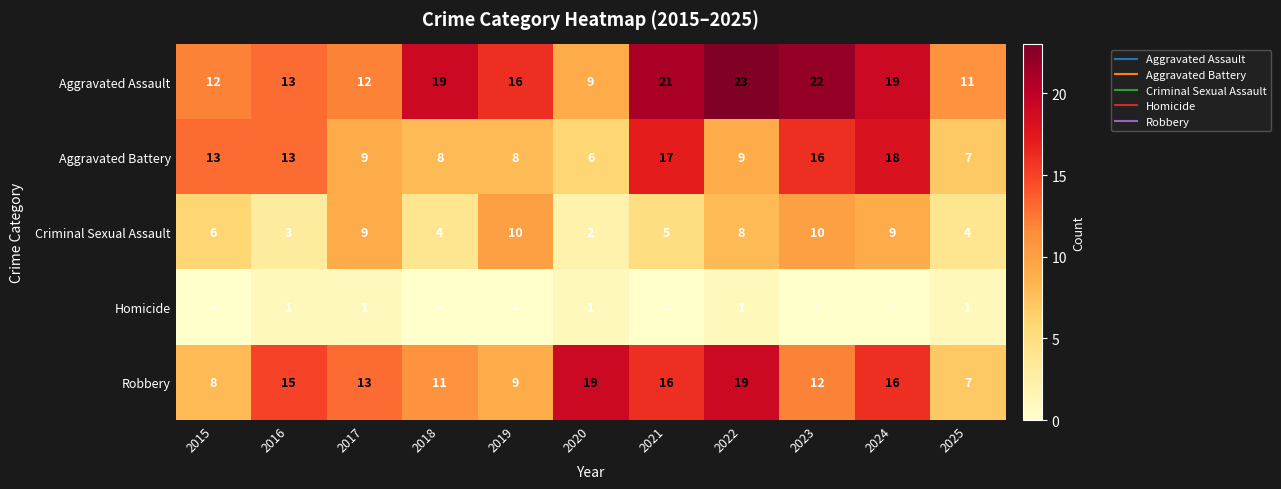

What is the difference between the maximum and second lowest values in the Criminal Sexual Assault series?

7